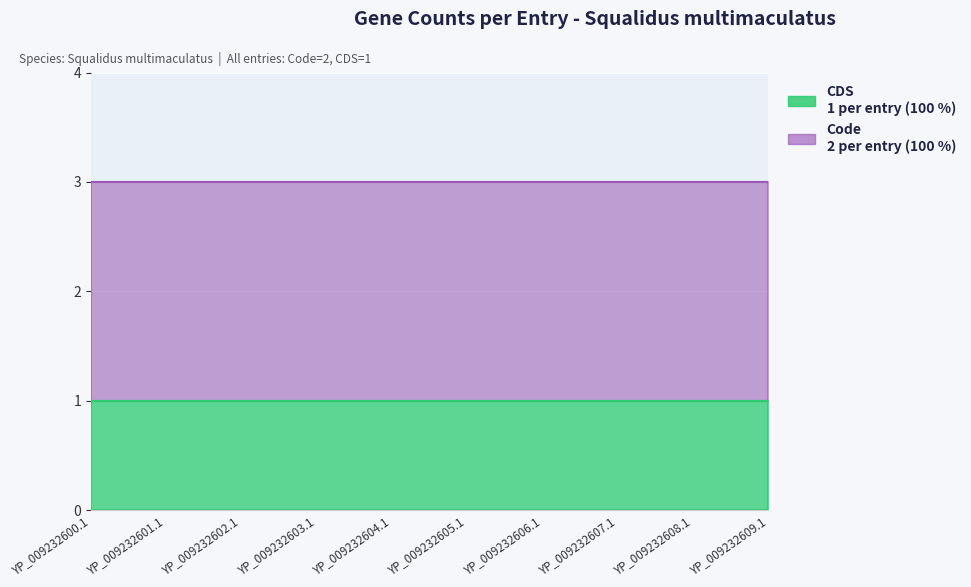

At how many categories does at least one series exceed 1?

10